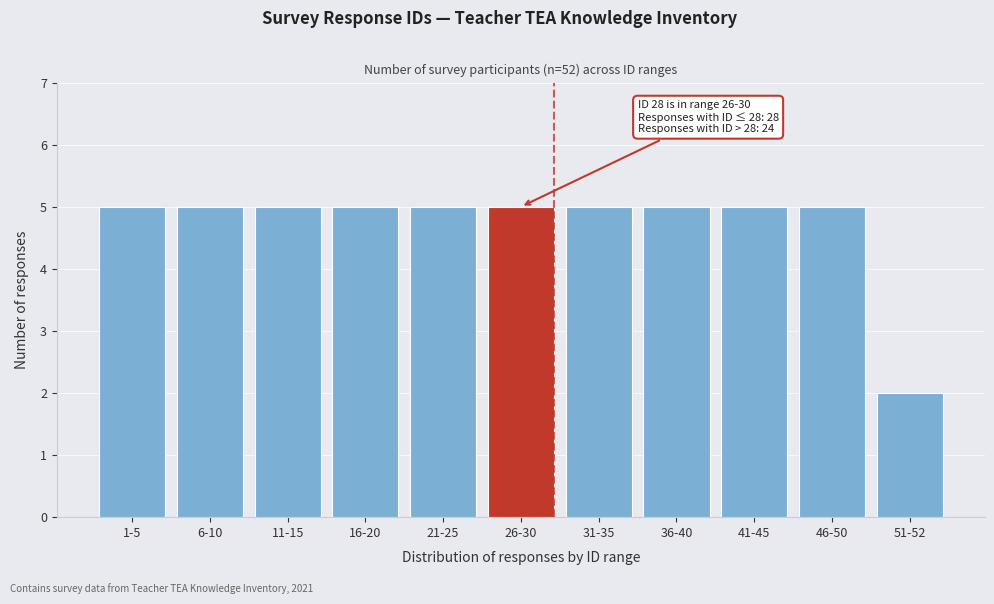

Reading right to left, transcribe all the data shown in this chart.

2	5	5	5	5	5	5	5	5	5	5